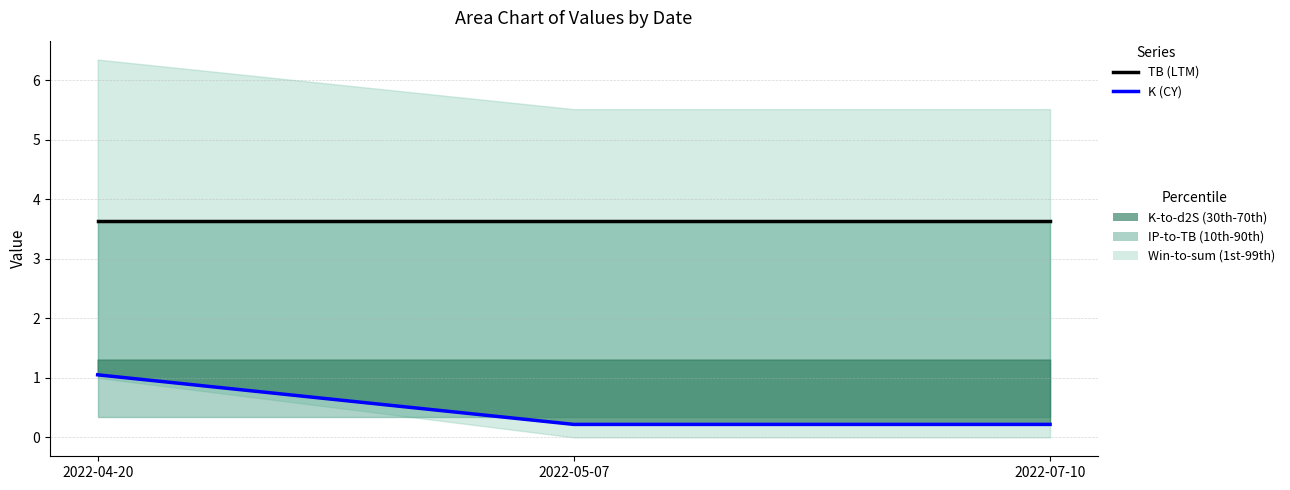

What is the label of the 2nd point from the right?

2022-05-07